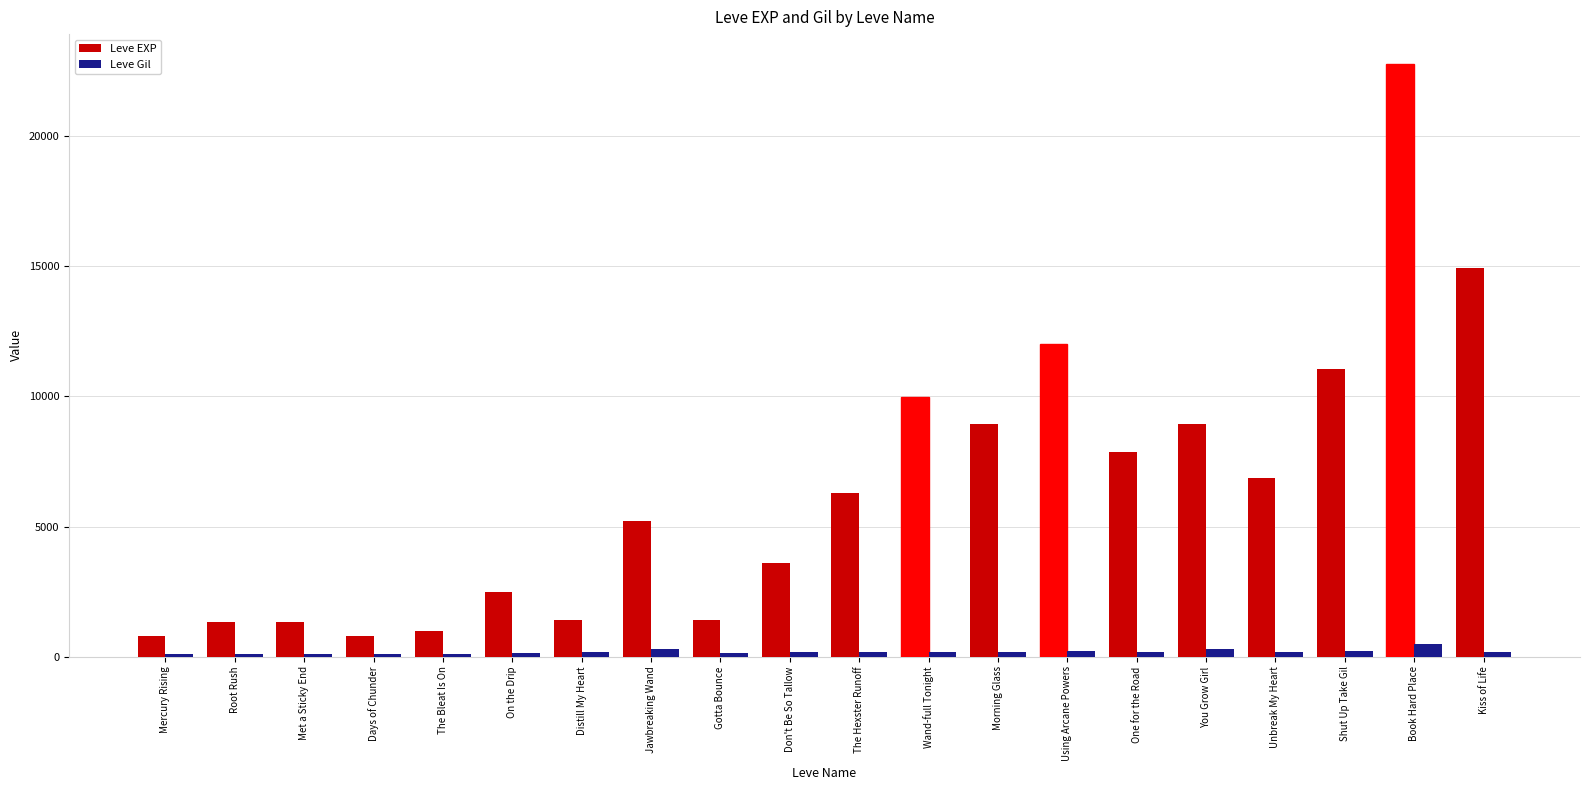

What is the label of the 3rd bar from the left?

Met a Sticky End